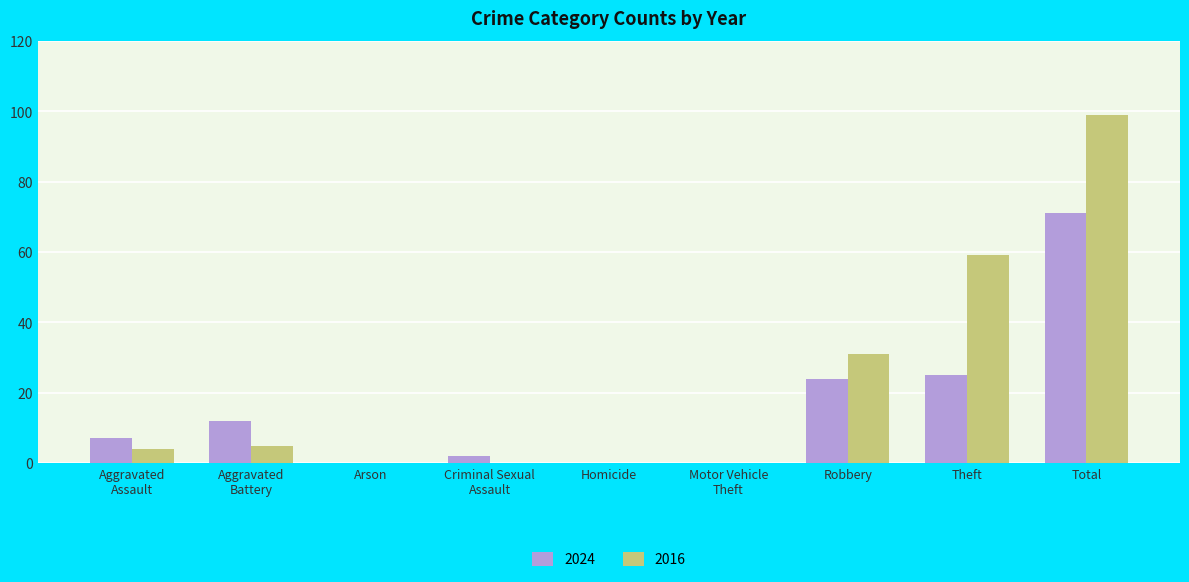

How many distinct data groups are displayed?

2